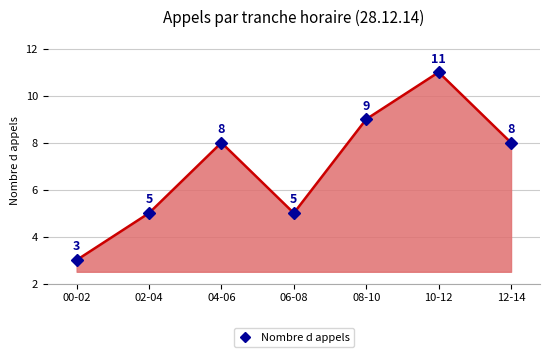

The chart shows a value of 5 at 02-04. True or false?

True